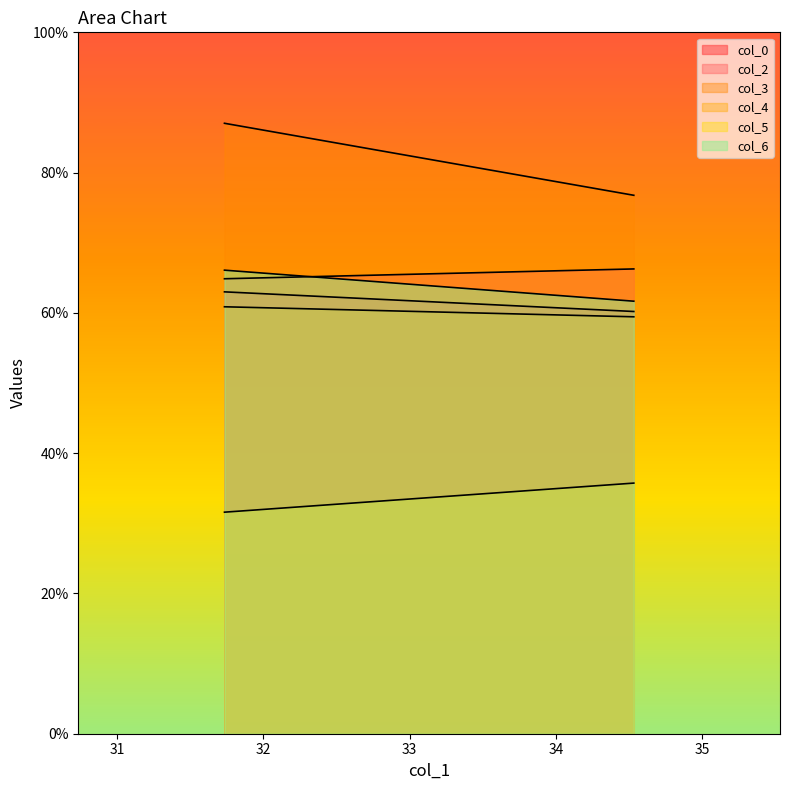

How many lines are shown in the chart?

6